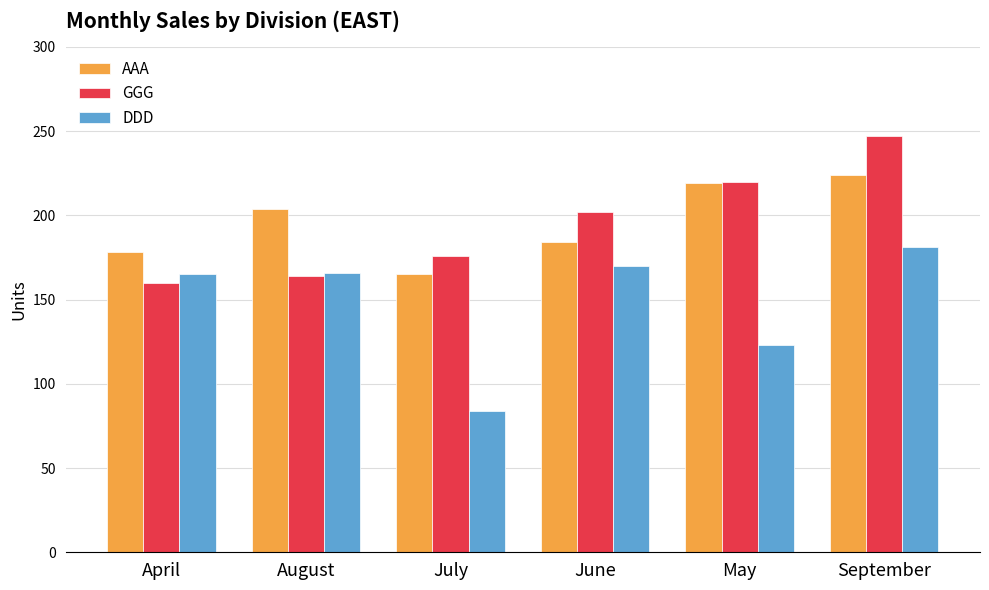

Which category has the lowest value in the GGG series?

April